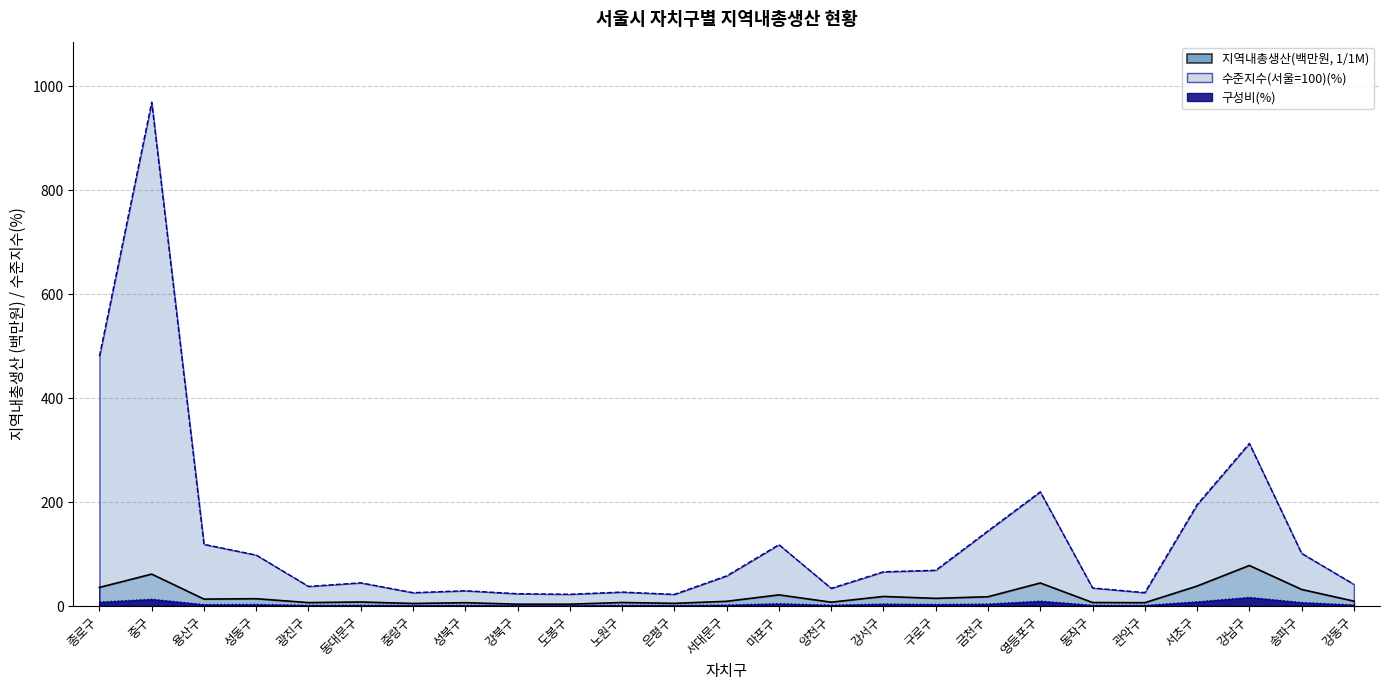

What are all the series names shown in the legend?

지역내총생산(백만원, 1/1M), 수준지수(서울=100)(%), 구성비(%)